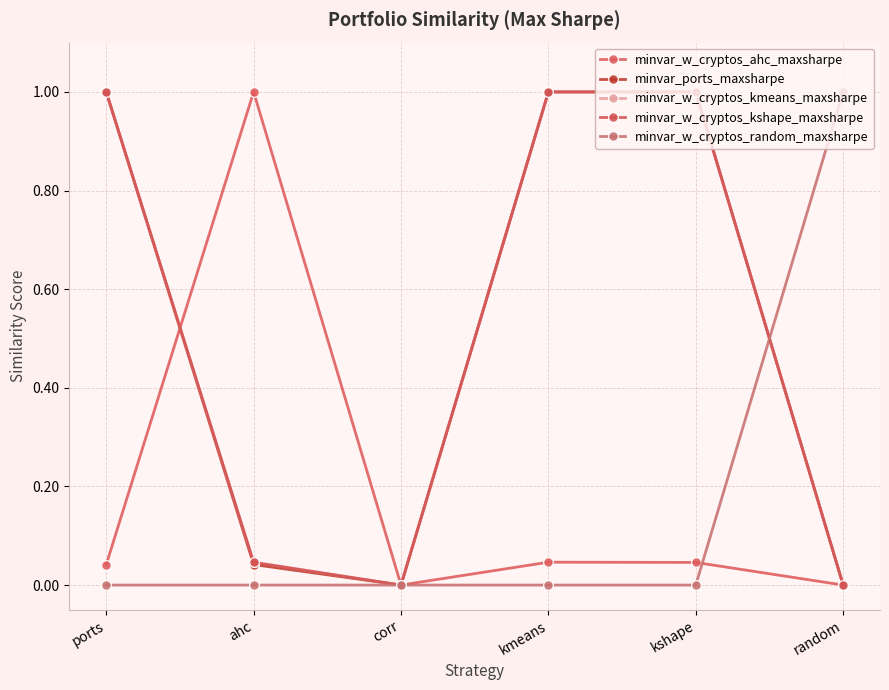

How many lines are shown in the chart?

5